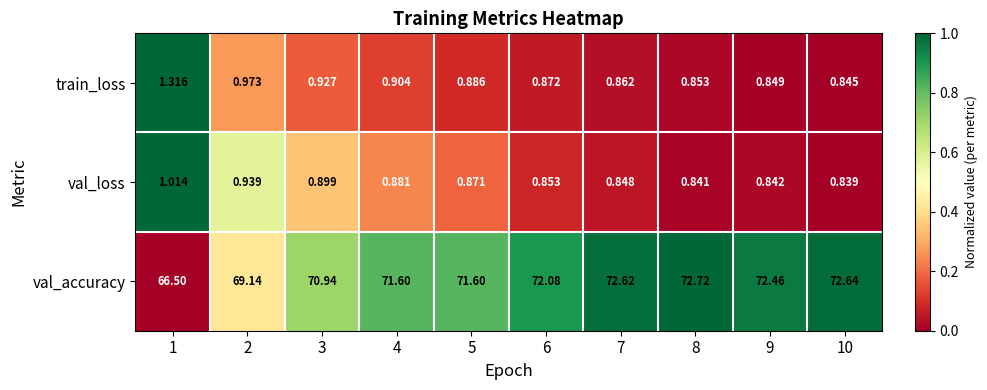

List the series in order of their peak value, highest first.

val_accuracy, train_loss, val_loss